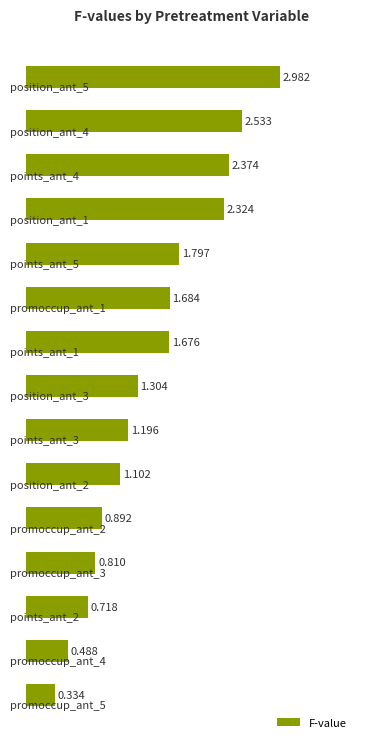

Does the chart contain any negative values?

No